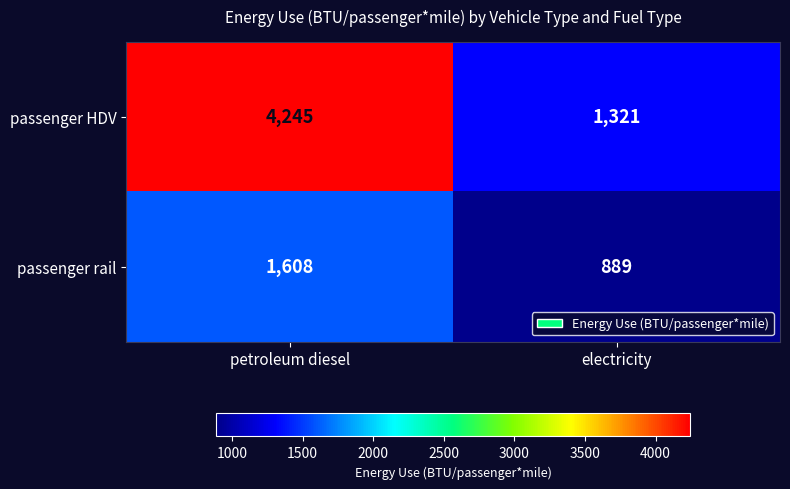

Which series has the largest total across all categories?

passenger HDV